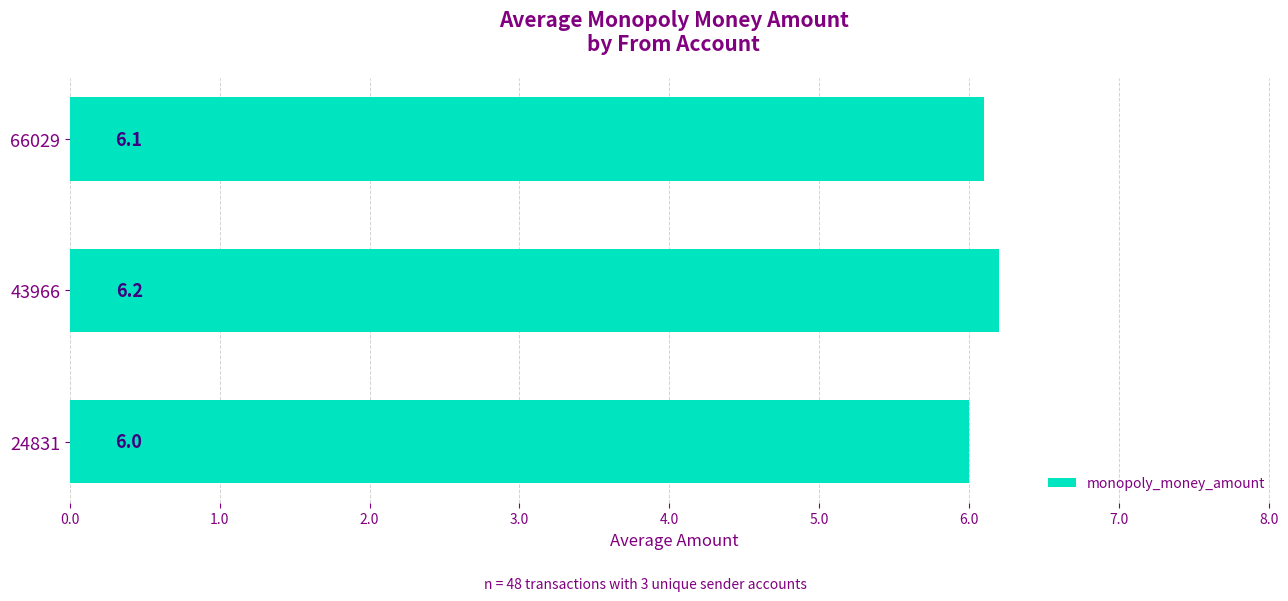

True or false: the data shows 6.0 at 24831.

True